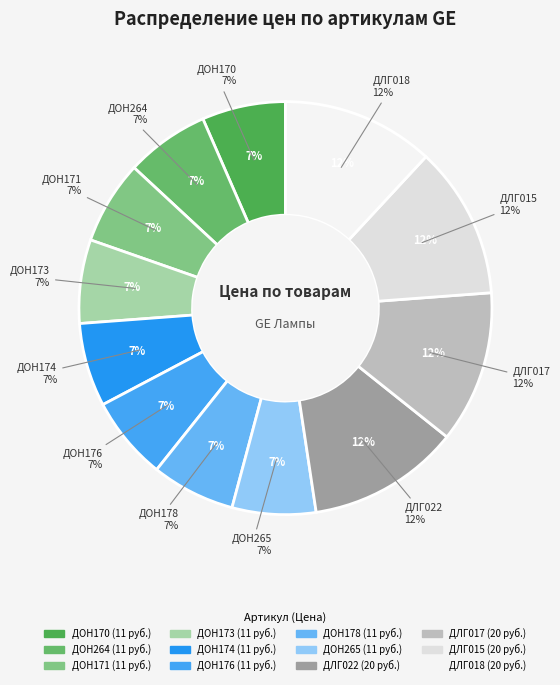

What is the total percentage of ДОН264 and ДЛГ022?

18.5%